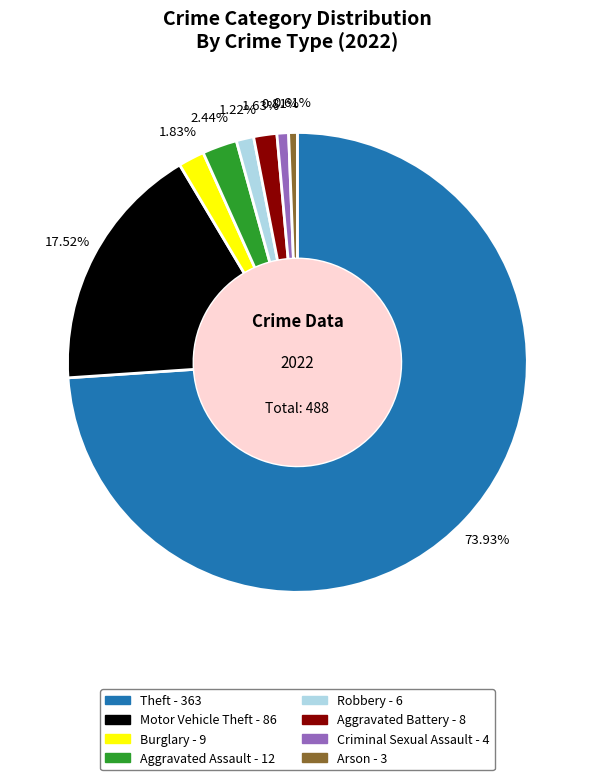

Count the number of slices in the pie.

8